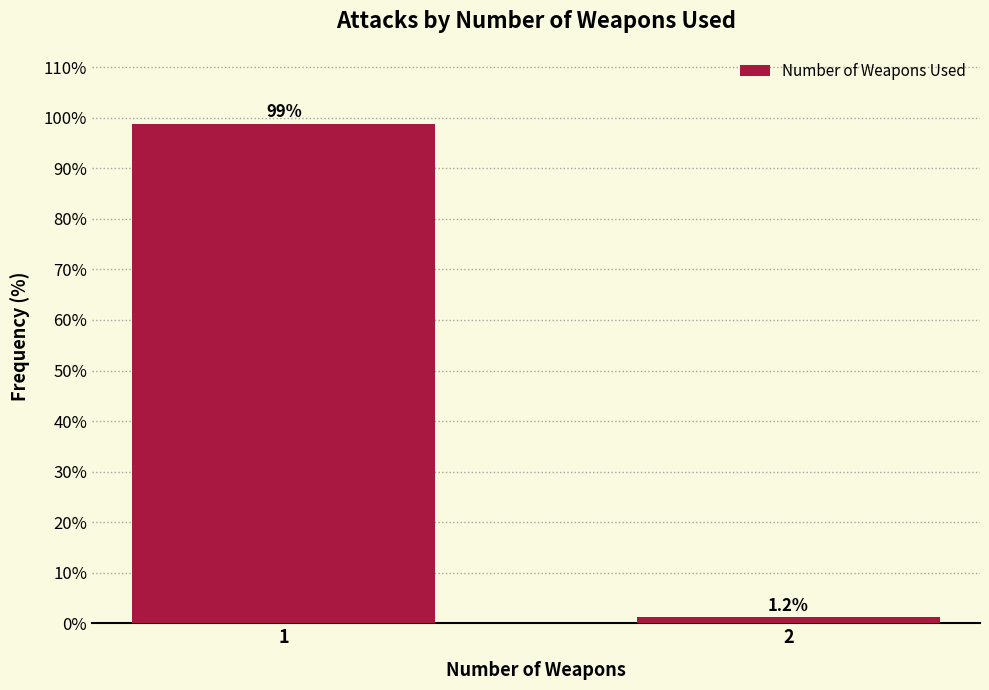

Reading left to right, list all the values displayed in this chart.

1=98.8	2=1.2